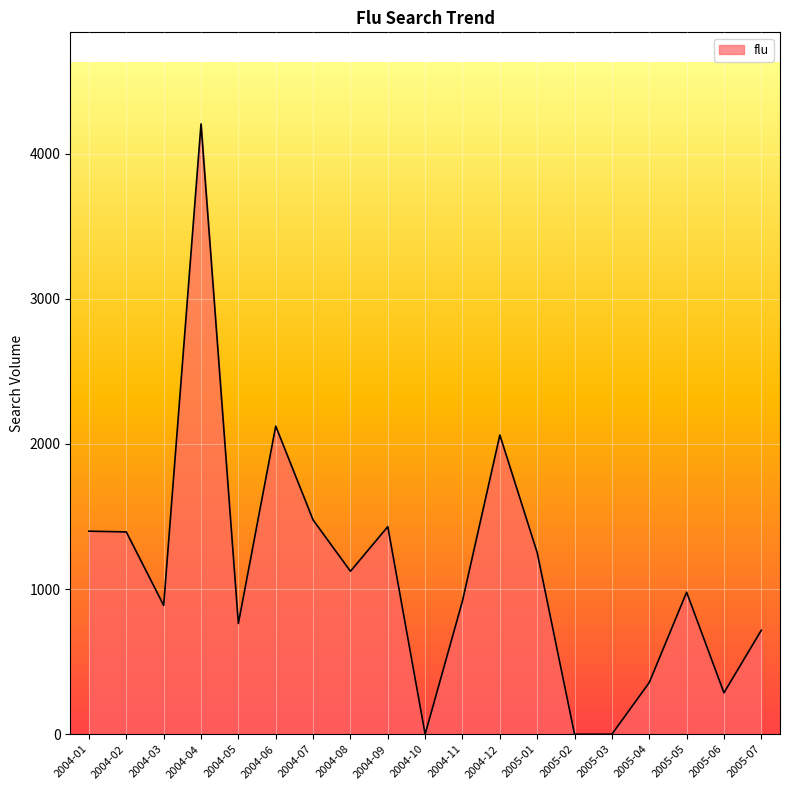

How many lines are shown in the chart?

1